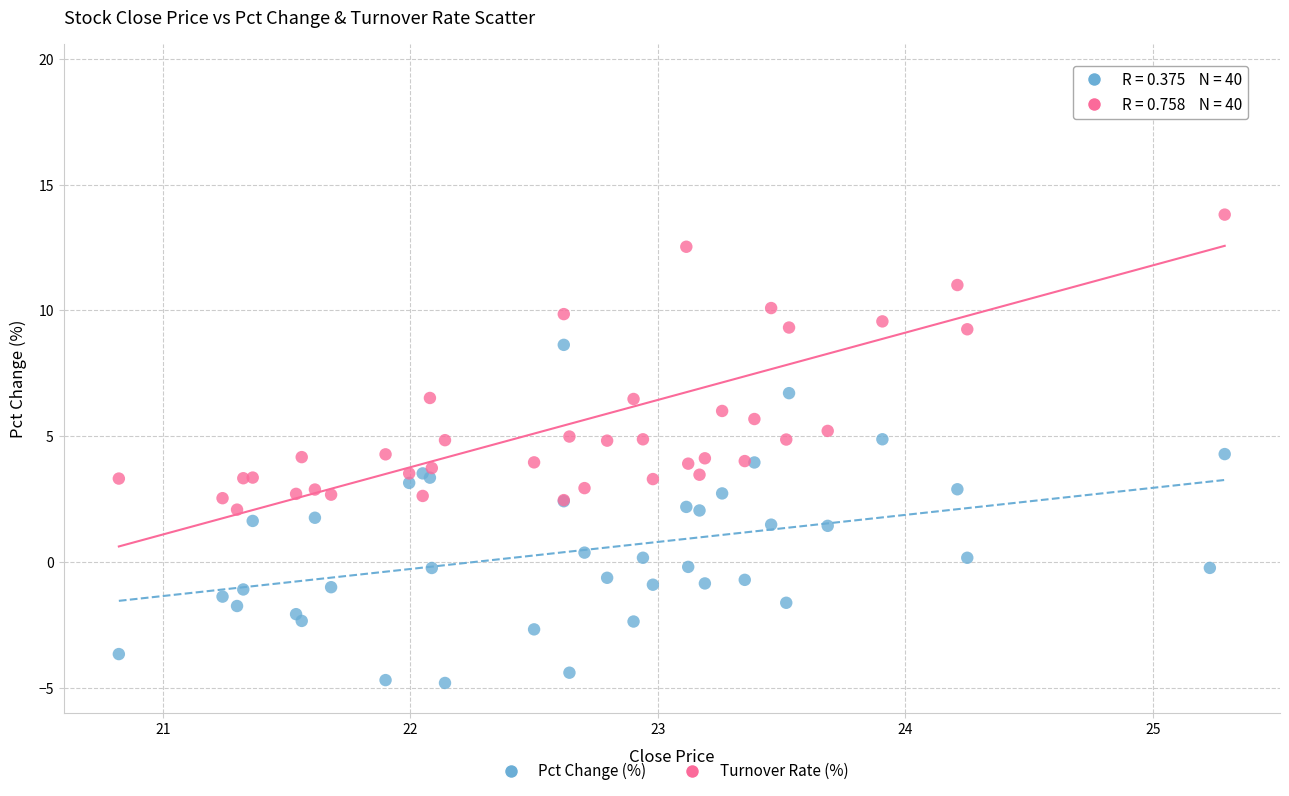

Which series has the largest Y range (max minus min)?

Turnover Rate (%)